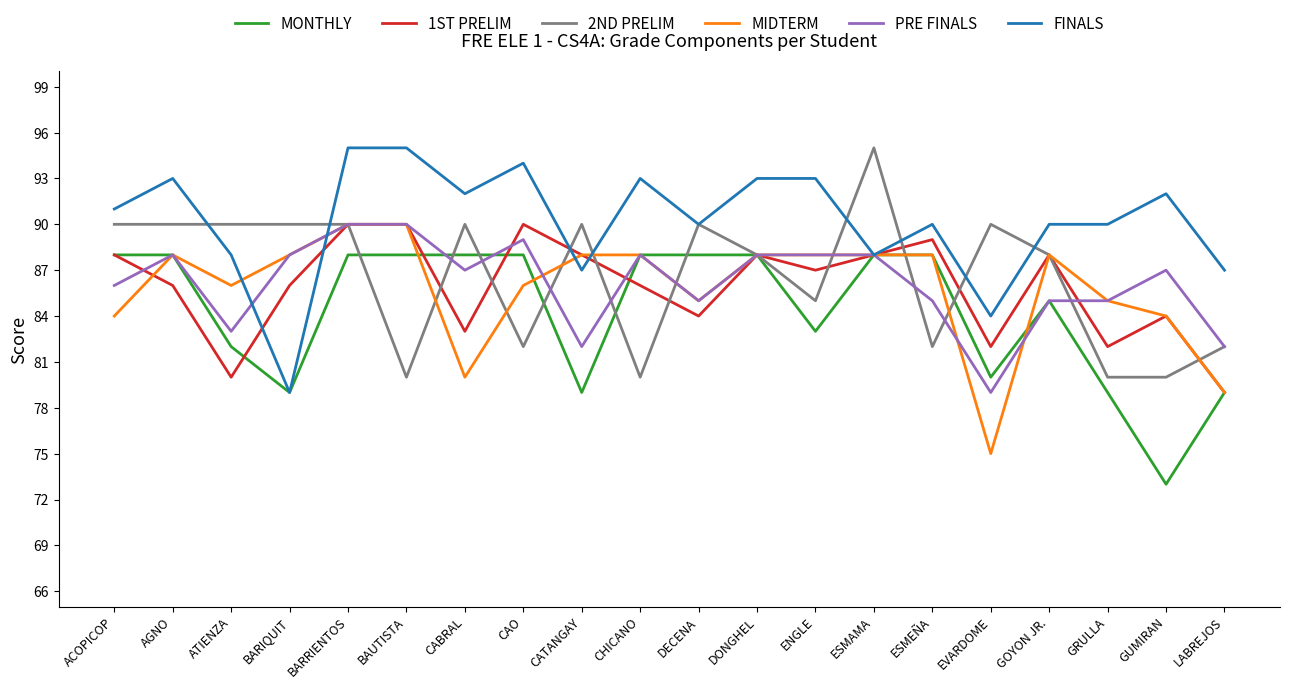

At which category is the sum across all series the highest?

BARRIENTOS